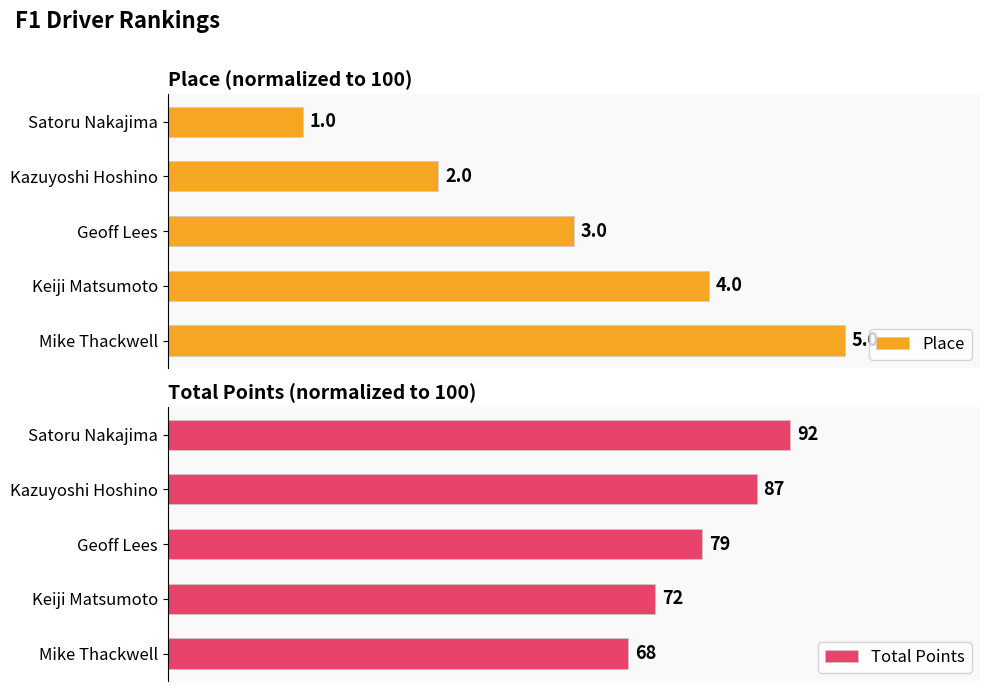

Are the bars horizontal?

Yes